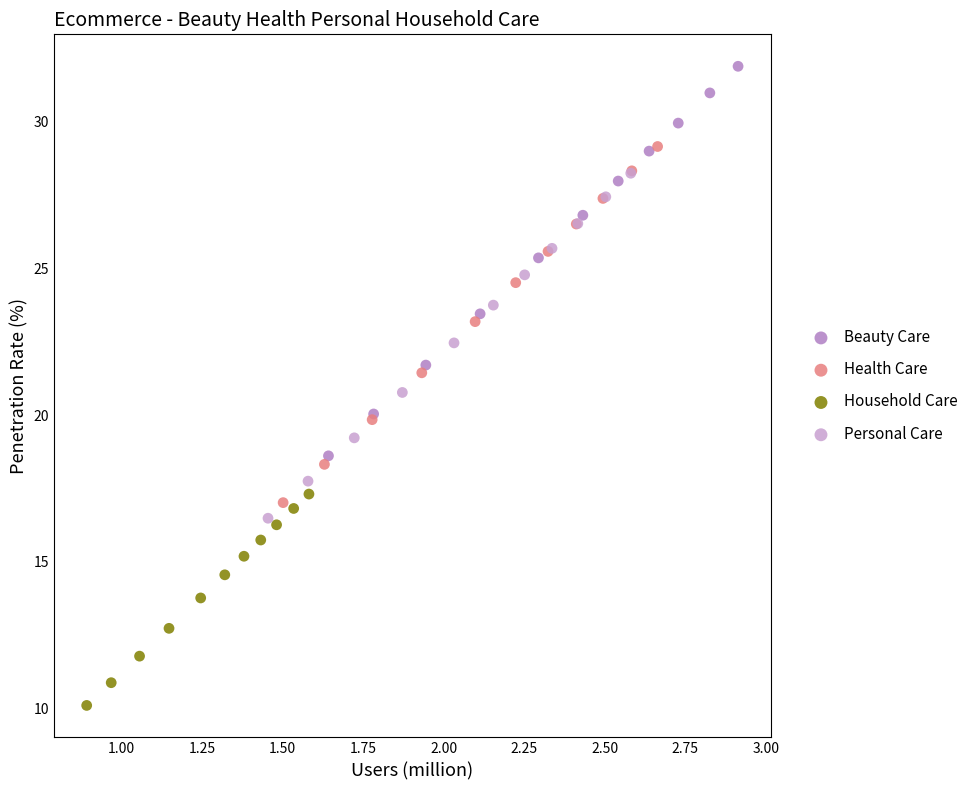

What are all the series names shown in the legend?

Beauty Care, Health Care, Household Care, Personal Care